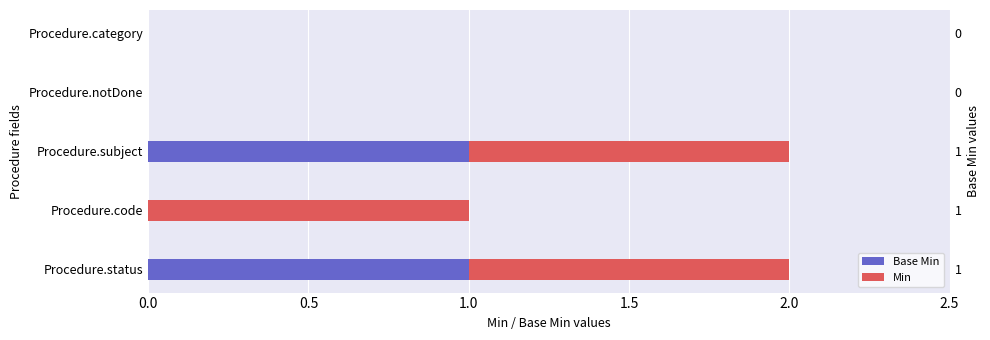

Which series changed the most between Procedure.status and Procedure.notDone?

Base Min